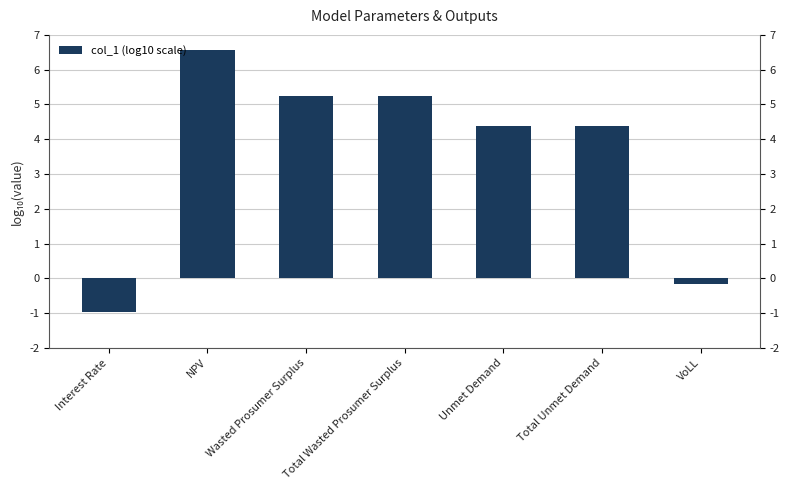

What is the change in value from Interest Rate to Unmet Demand?

+5.3